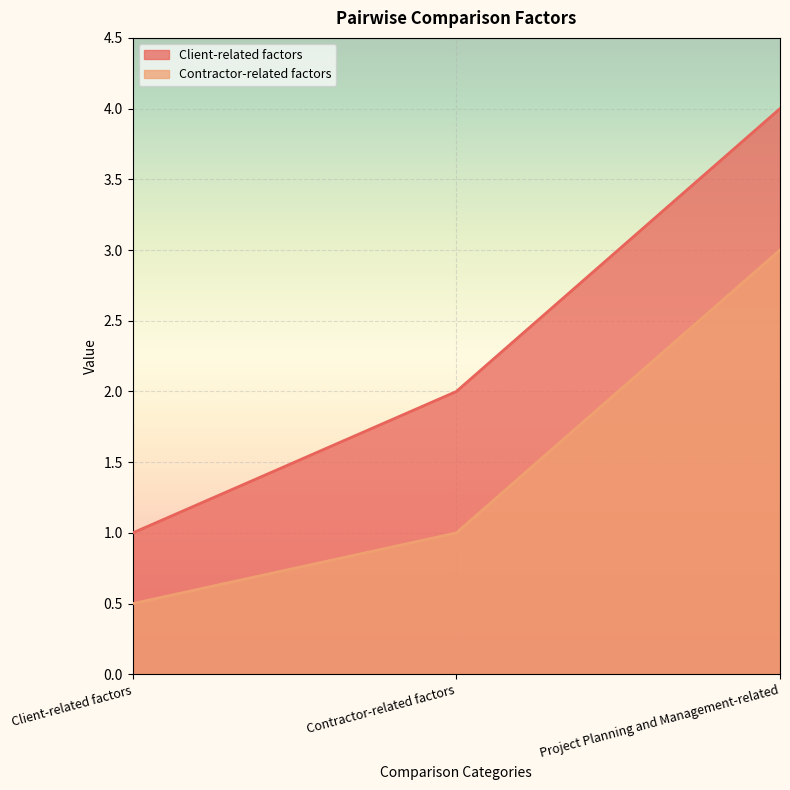

What is the sum of all Client-related factors values?

7.0